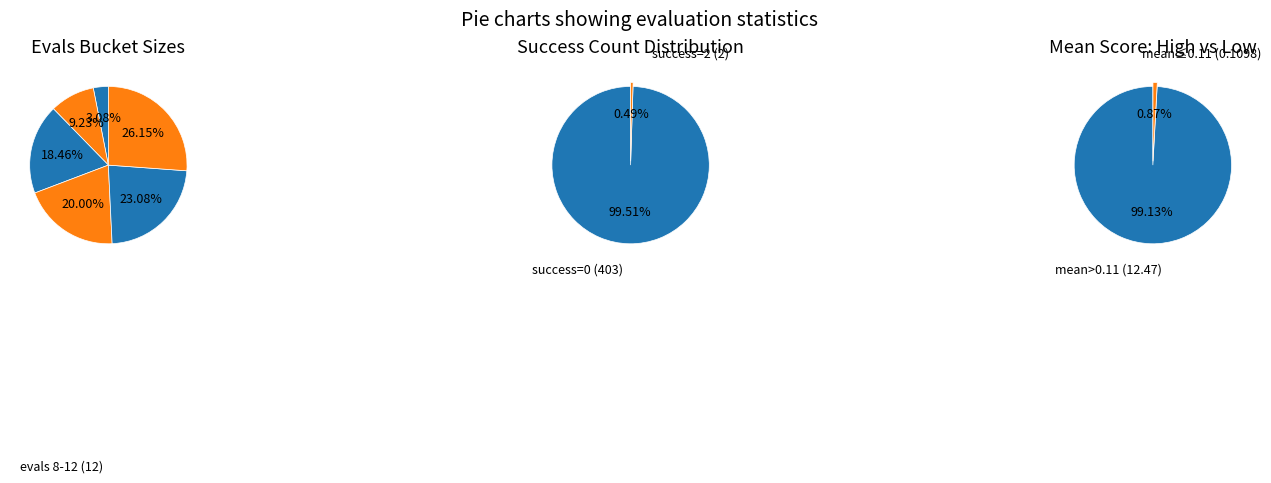

True or false: 4 accounts for 9% of the total.

True